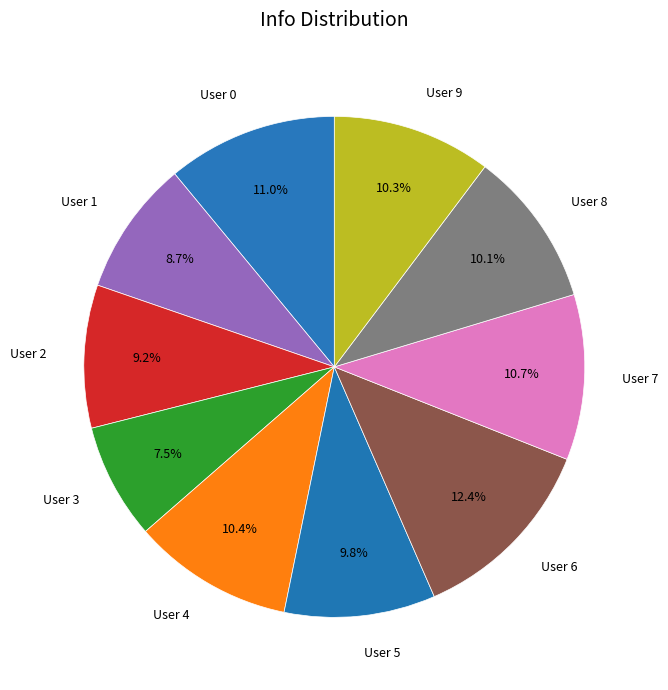

Which has a higher value, User 8 or User 2?

User 8